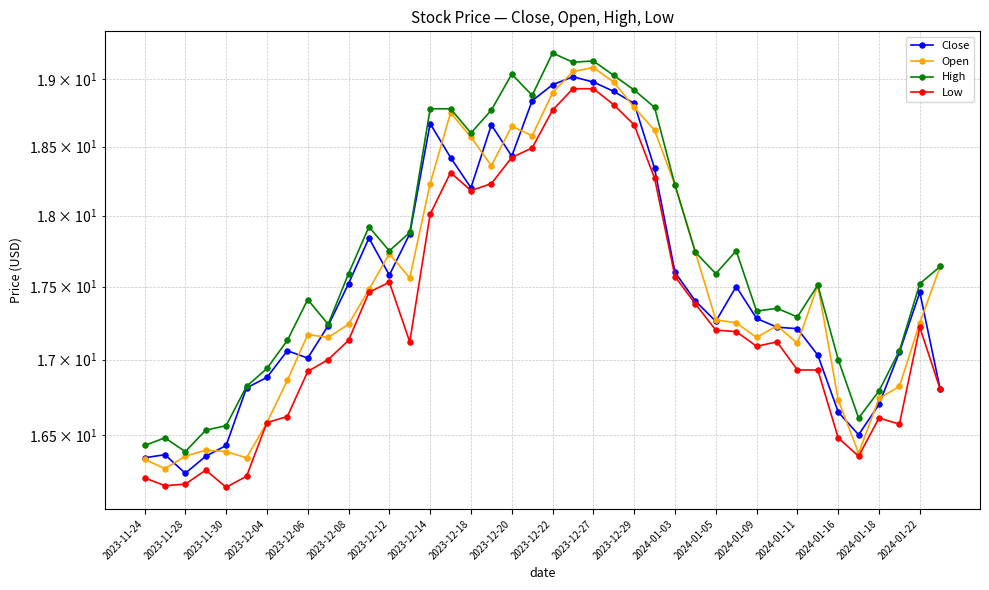

The value of Close at 2023-11-30 is 26.3. True or false?

False